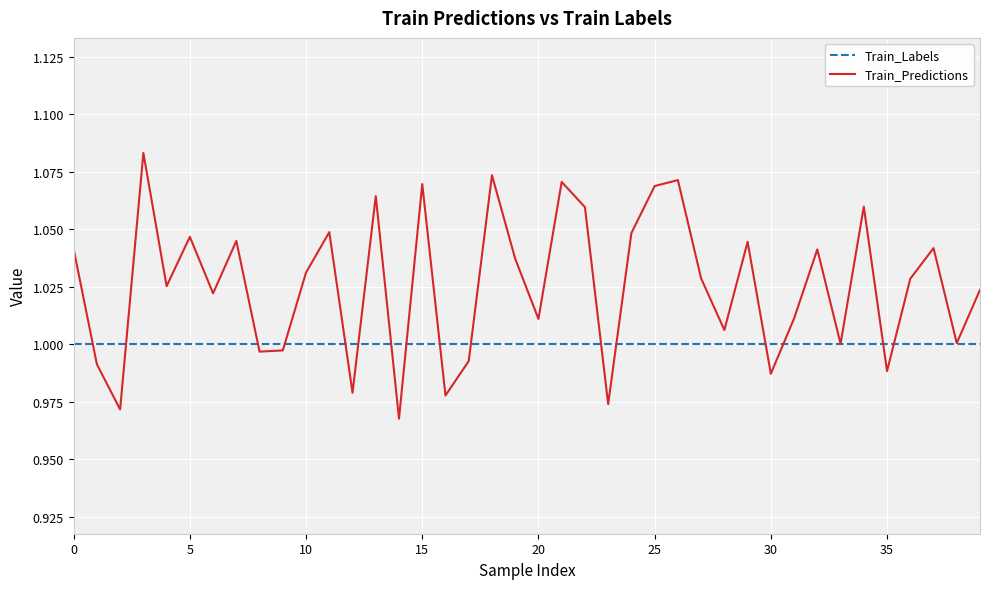

Which series has the largest total across all categories?

Train_Predictions